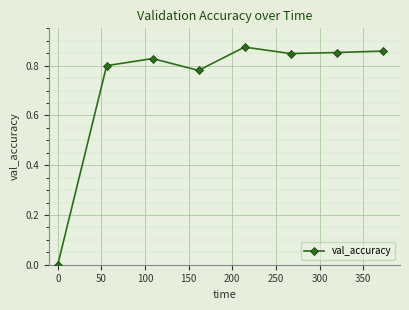

What is the sum of all values?

5.8